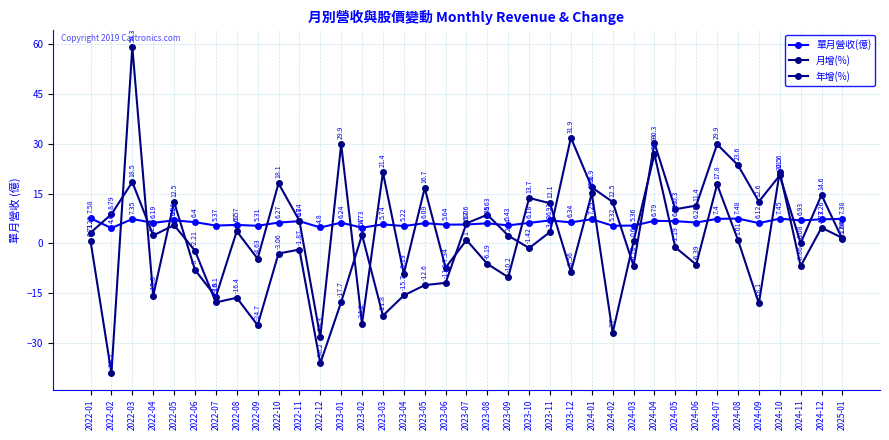

How many lines are shown in the chart?

3